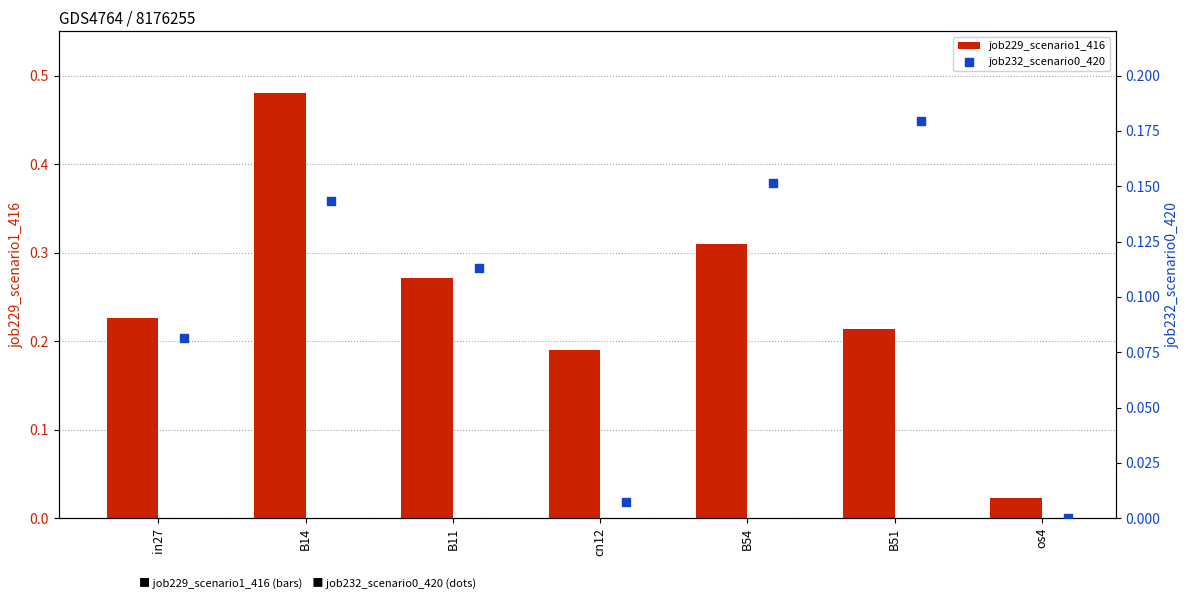

Which category has the highest value in the job229_scenario1_416 series?

B14